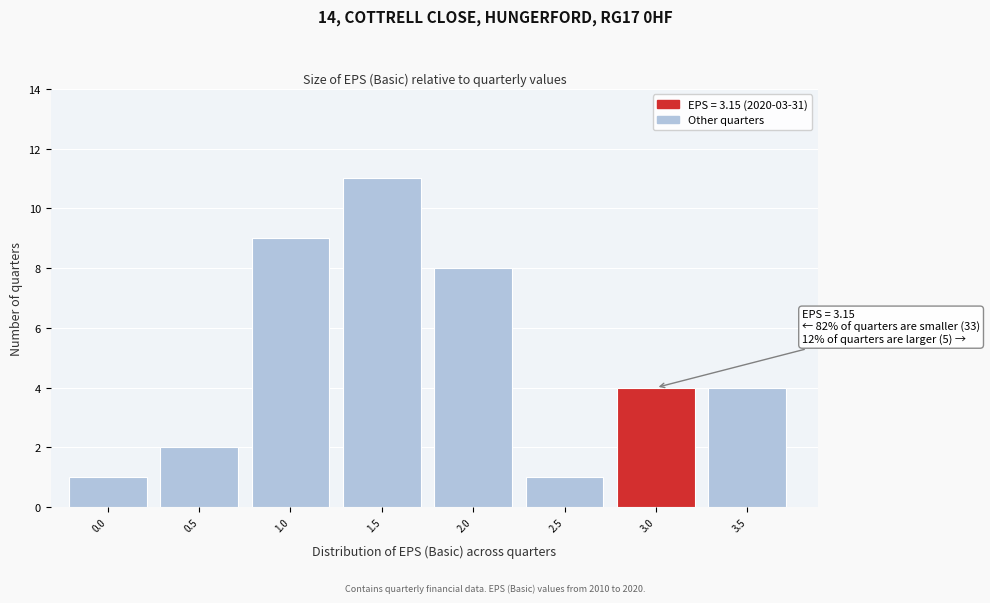

Reading left to right, transcribe all the data shown in this chart.

1	2	9	11	8	1	4	4